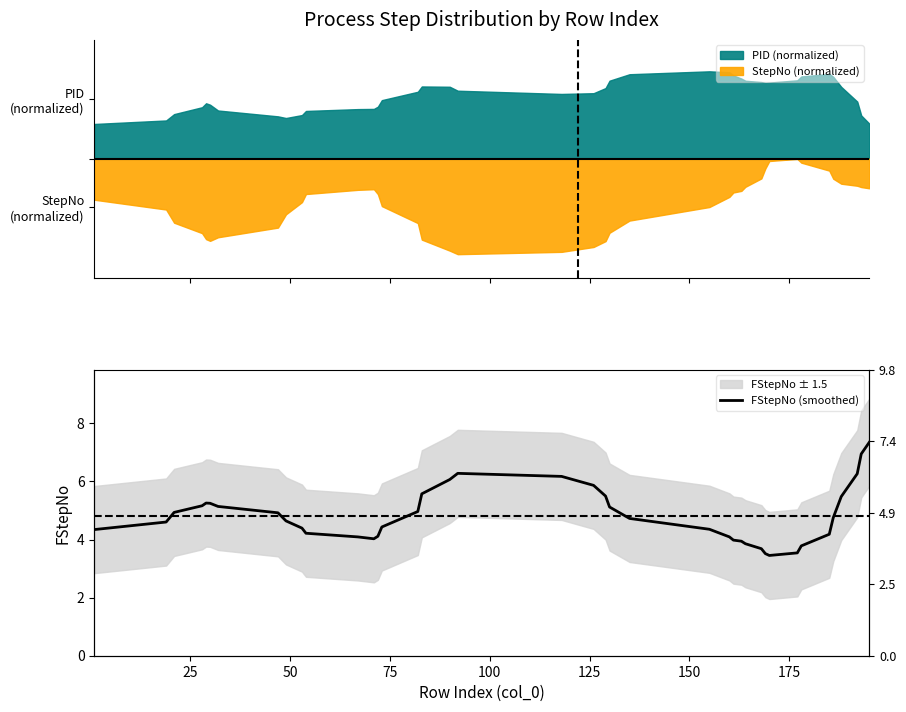

How many lines are shown in the chart?

1